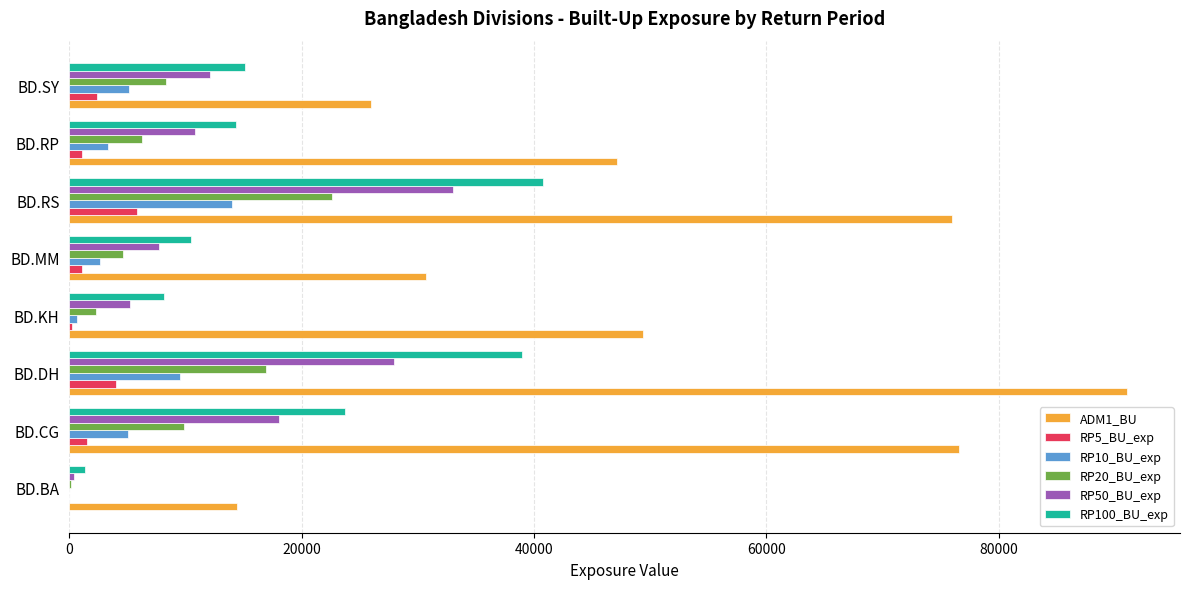

Which label corresponds to the largest value in the chart?

BD.DH